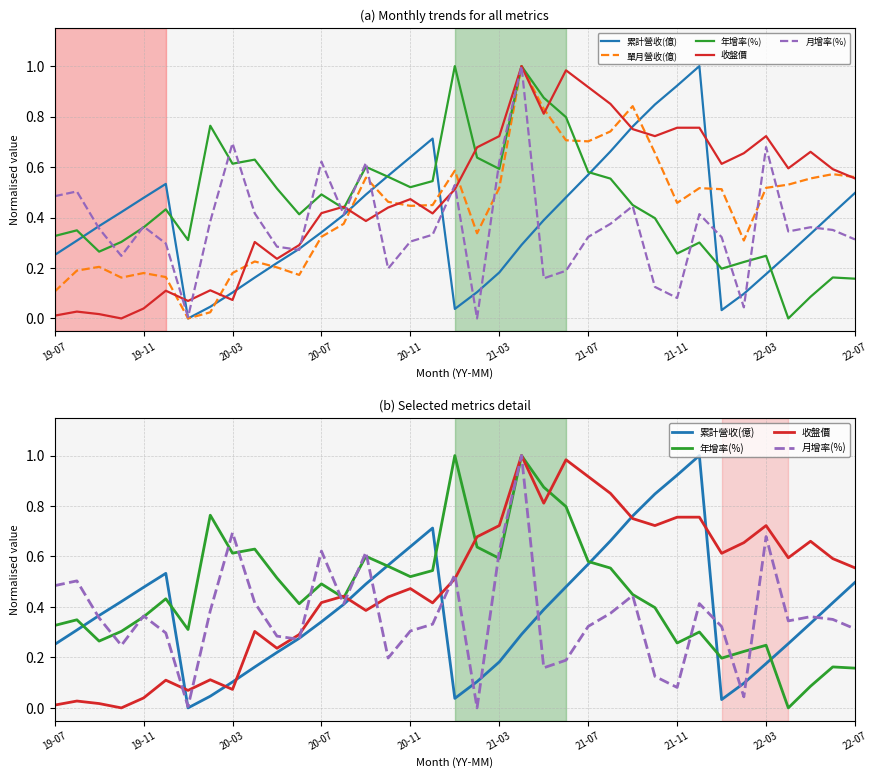

What is the total value across all series at 22-07?

2.1